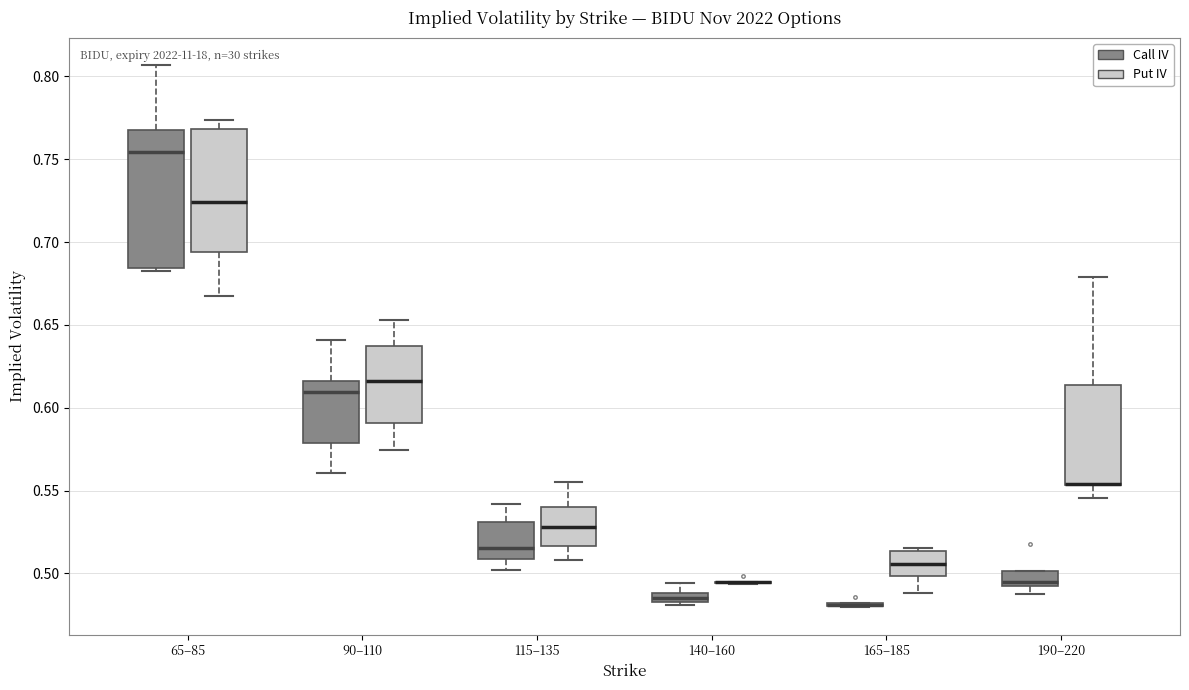

Where does the lower whisker of the box for 165–185 (Put IV) end on the y-axis? The values are not printed on the chart, so give them approximately, as read against the axis.

0.490